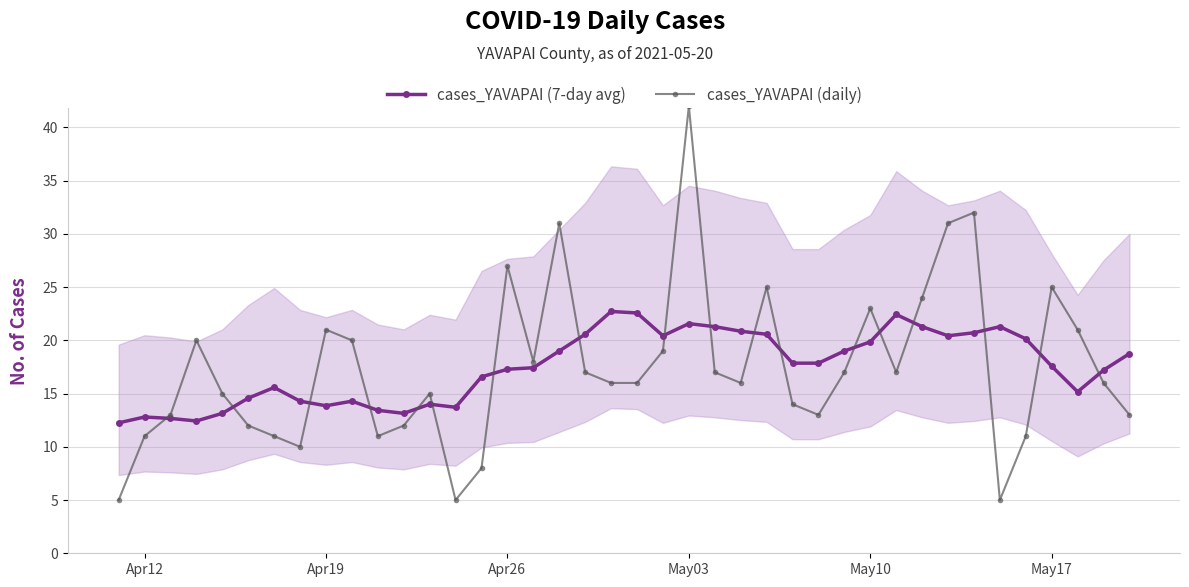

At which label does cases_YAVAPAI (daily) reach its peak?

May03